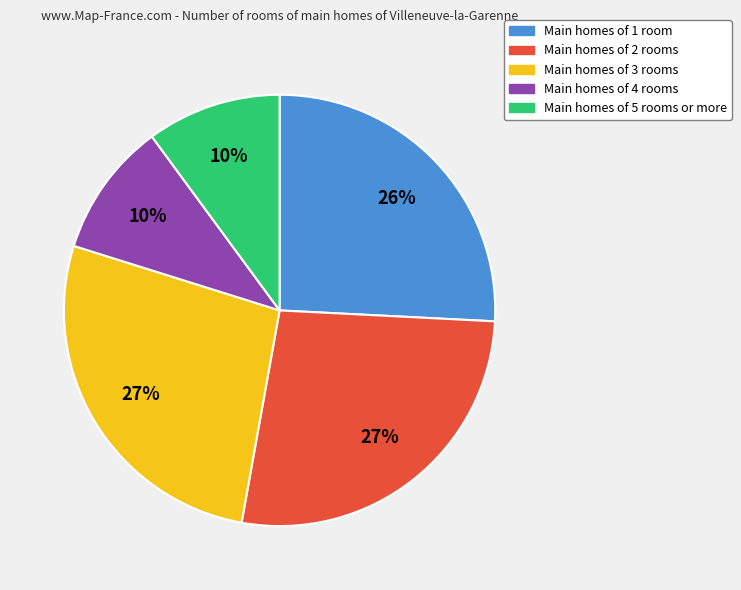

To the nearest percent, what is the difference between the largest and smallest slice percentages?

17%